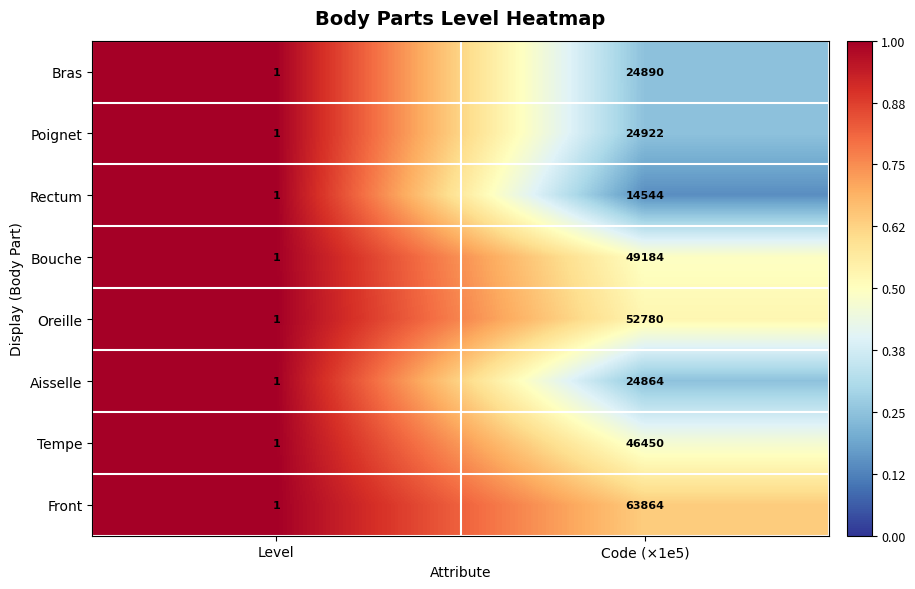

Reading right to left, what are all the values shown in this chart?

Bras: 24890	1
Poignet: 24922	1
Rectum: 14544	1
Bouche: 49184	1
Oreille: 52780	1
Aisselle: 24864	1
Tempe: 46450	1
Front: 63864	1